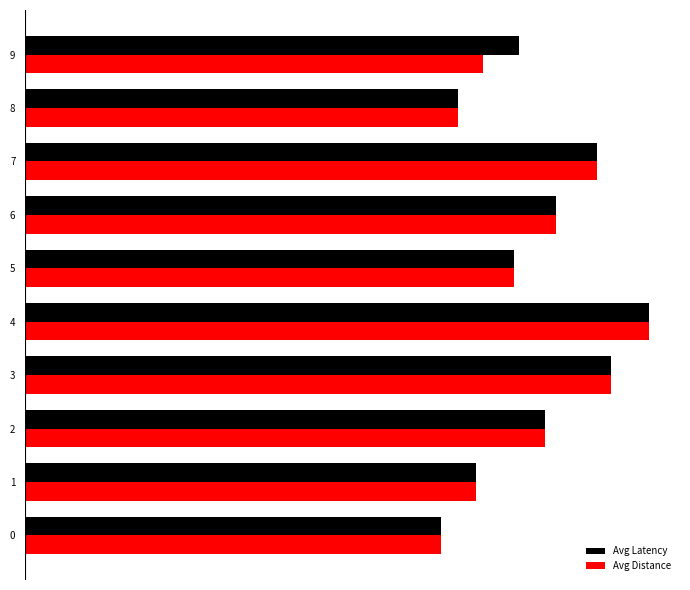

What are all the series names shown in the legend?

Avg Latency, Avg Distance